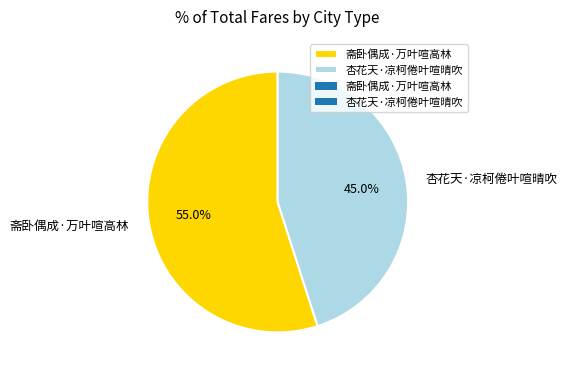

How many slices are in this pie chart?

2